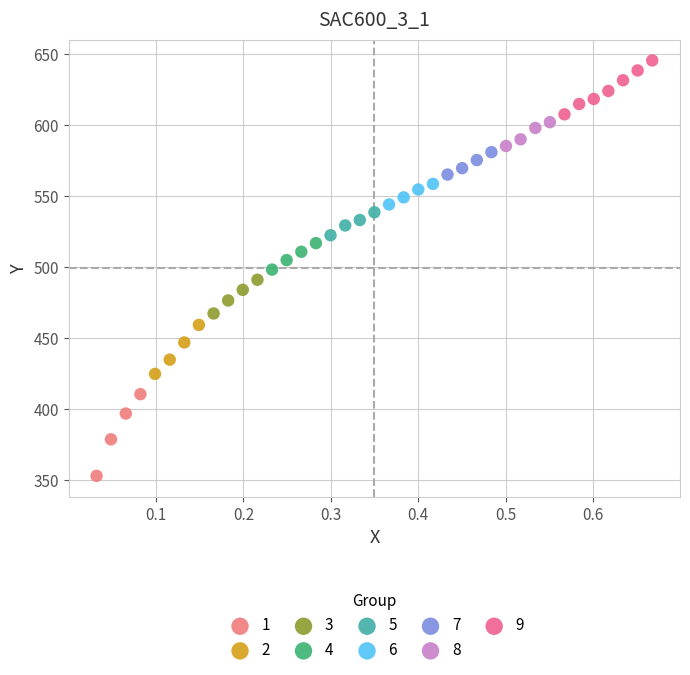

What are all the series names shown in the legend?

1, 2, 3, 4, 5, 6, 7, 8, 9